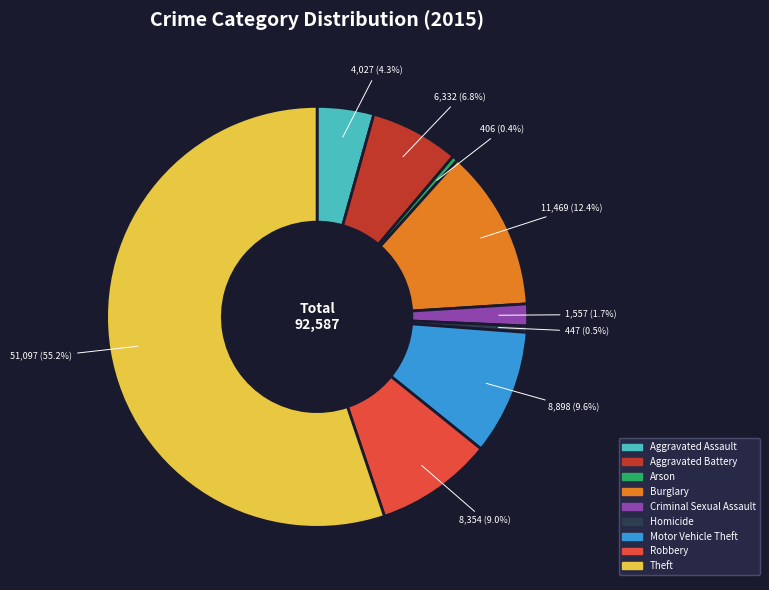

How many segments does this pie chart have?

9